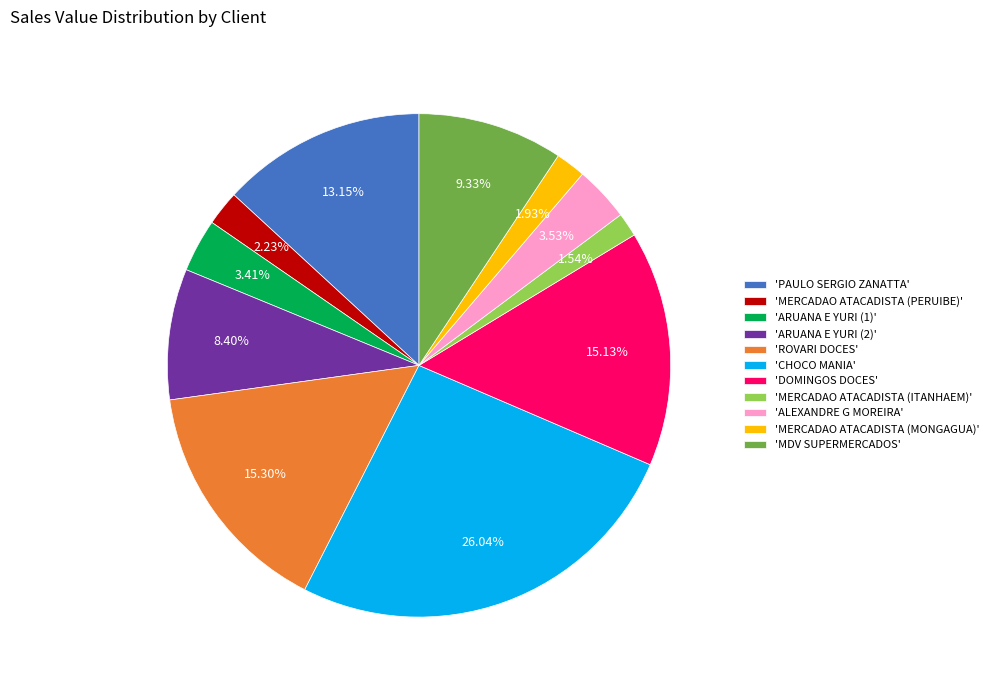

Which slice is the largest?

'CHOCO MANIA'